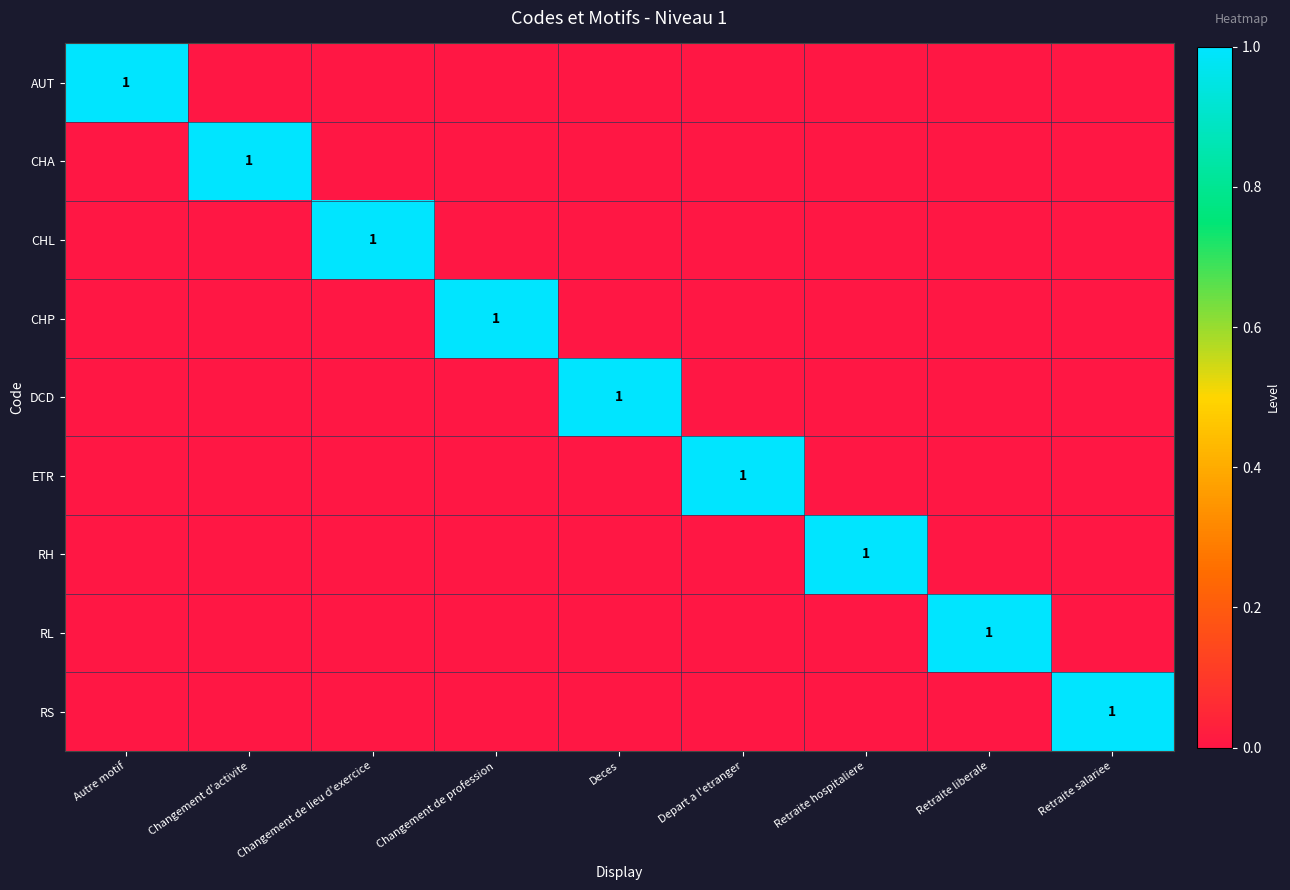

What is the maximum value shown in the chart?

1